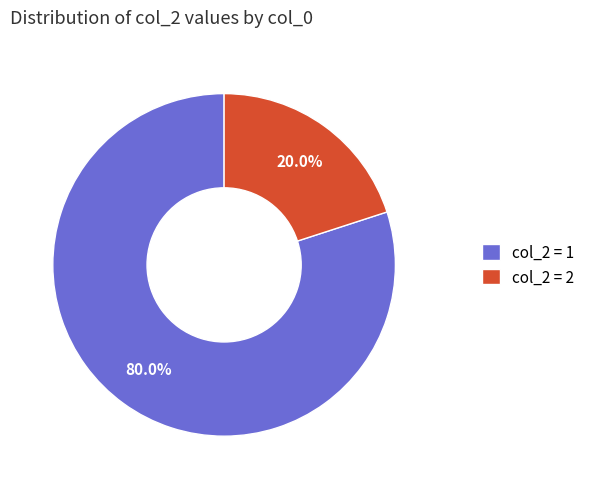

What is the smallest slice in the pie chart?

col_2 = 2